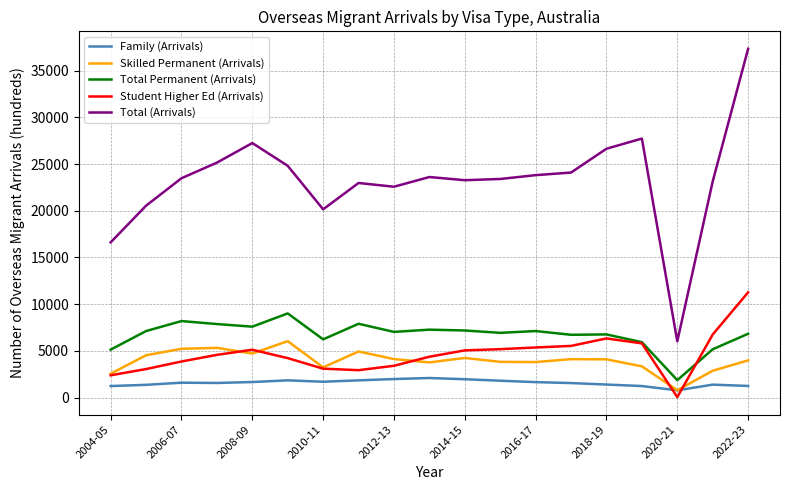

How many categories are shown in the chart?

19